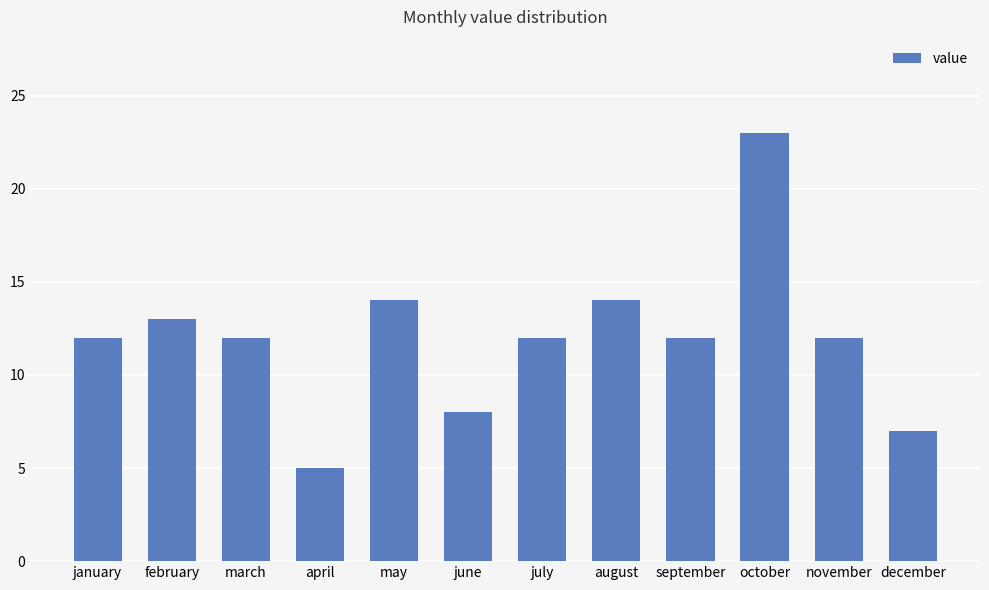

Reading left to right, what are all the values shown in this chart?

12	13	12	5	14	8	12	14	12	23	12	7